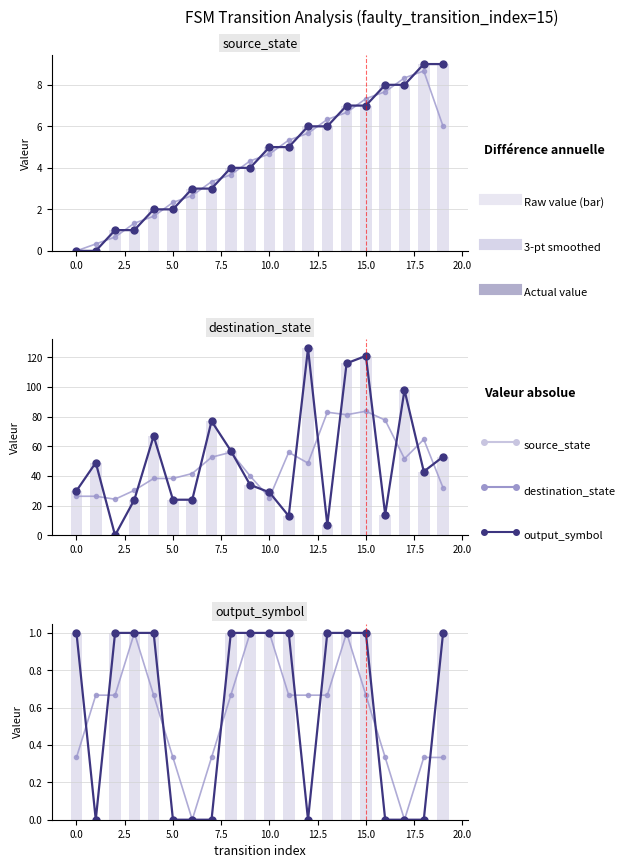

Which series has the widest spread of values?

destination_state